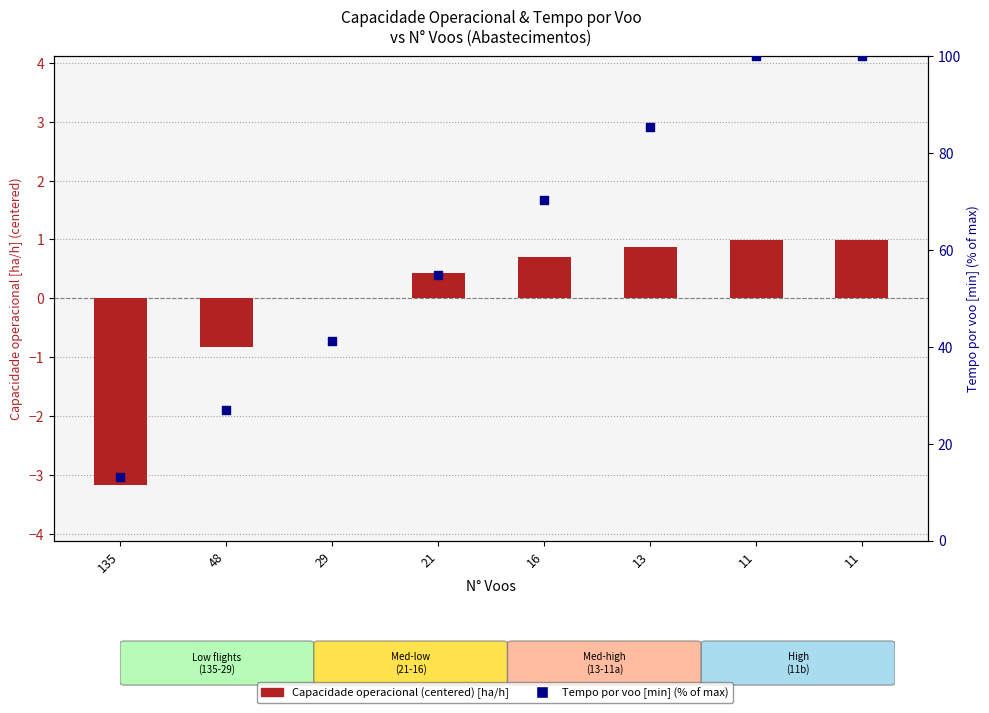

At how many categories does at least one series exceed 10?

8